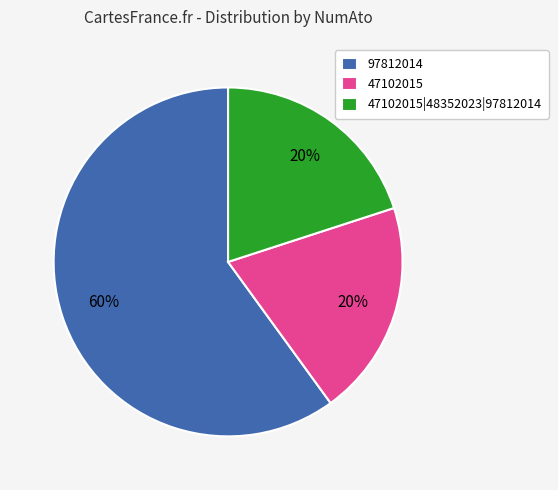

What is the ratio of the value at 97812014 to the value at 47102015?

3.0